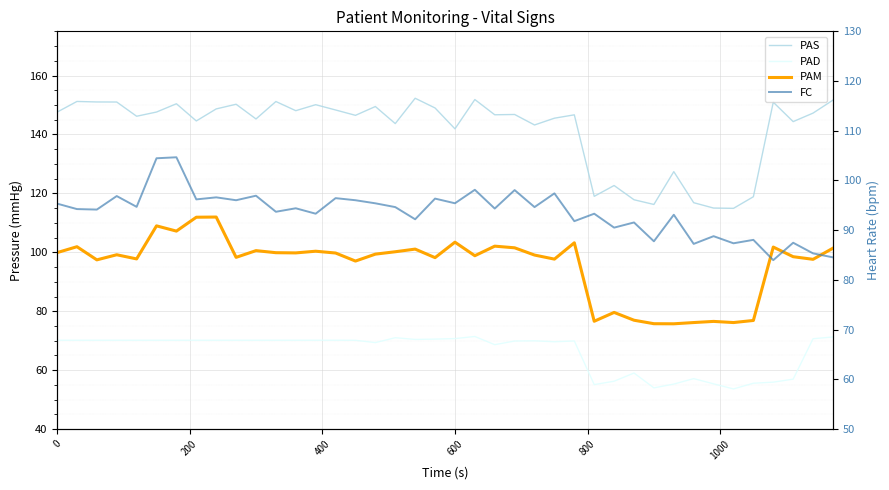

What is the difference between the second highest and minimum values in the FC series?

20.5